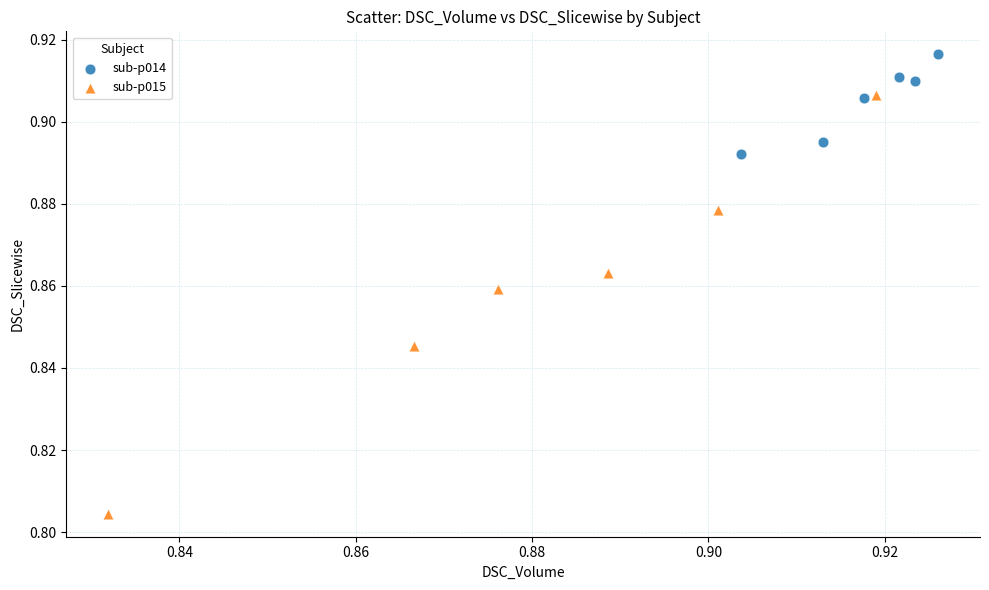

Which series has the widest spread of Y values?

sub-p015